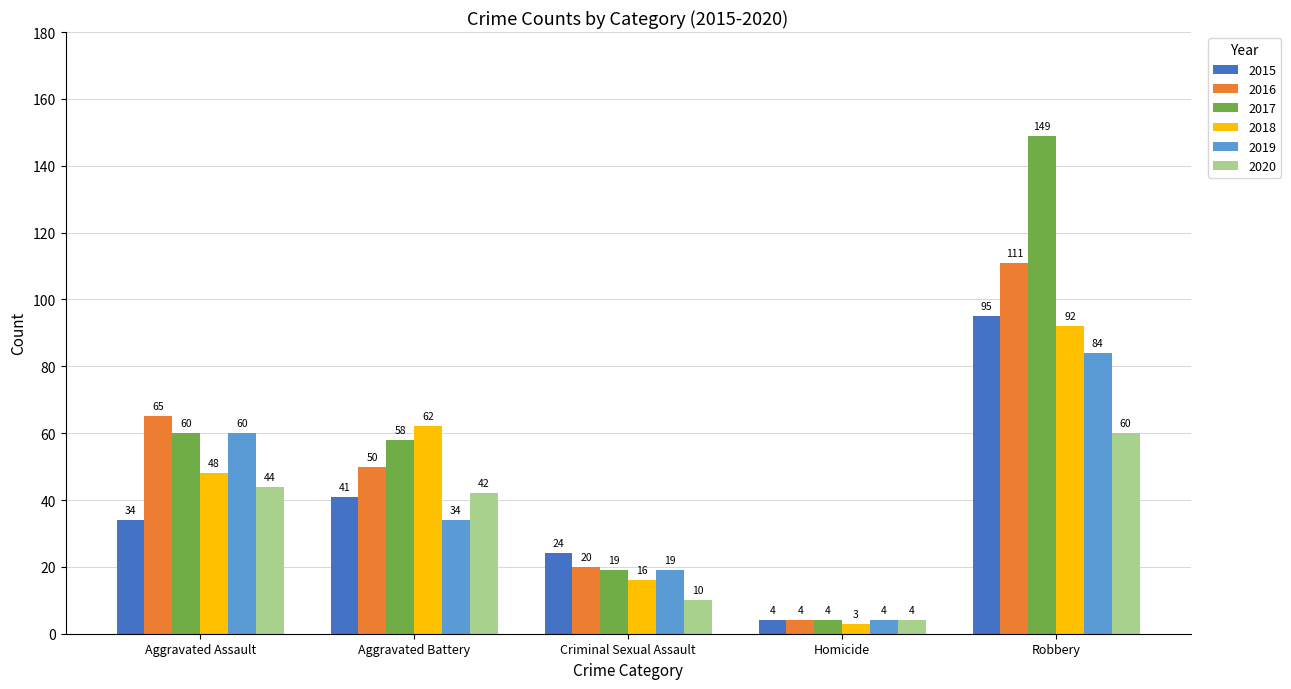

Reading right to left, extract all data points from this chart.

2015: Robbery=95	Homicide=4	Criminal Sexual Assault=24	Aggravated Battery=41	Aggravated Assault=34
2016: Robbery=111	Homicide=4	Criminal Sexual Assault=20	Aggravated Battery=50	Aggravated Assault=65
2017: Robbery=149	Homicide=4	Criminal Sexual Assault=19	Aggravated Battery=58	Aggravated Assault=60
2018: Robbery=92	Homicide=3	Criminal Sexual Assault=16	Aggravated Battery=62	Aggravated Assault=48
2019: Robbery=84	Homicide=4	Criminal Sexual Assault=19	Aggravated Battery=34	Aggravated Assault=60
2020: Robbery=60	Homicide=4	Criminal Sexual Assault=10	Aggravated Battery=42	Aggravated Assault=44